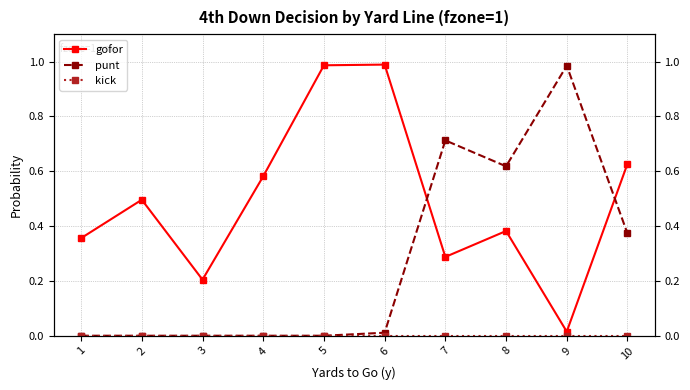

True or false: punt and kick intersect in this chart.

False